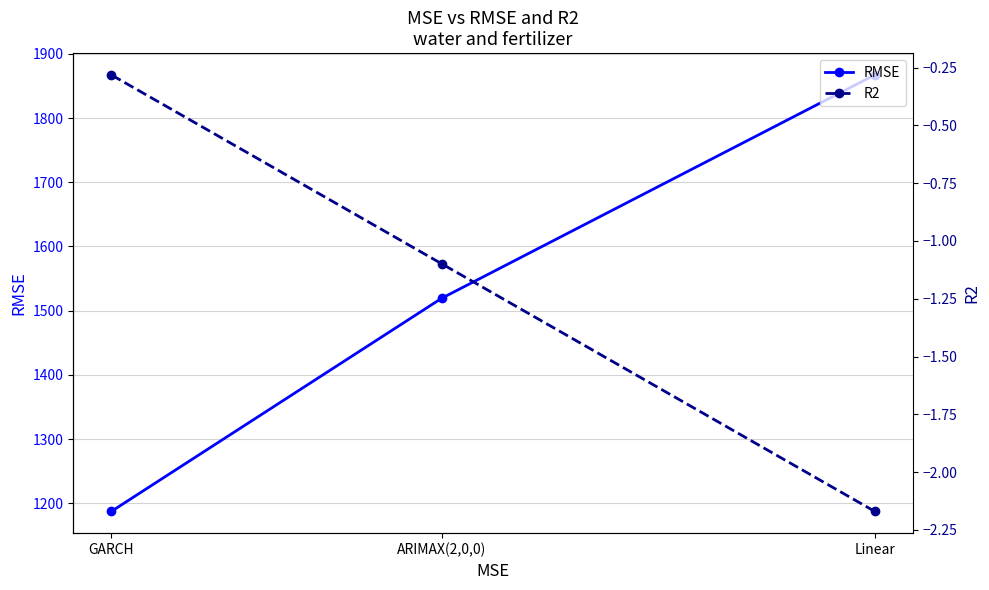

Which series has the widest spread of values?

RMSE